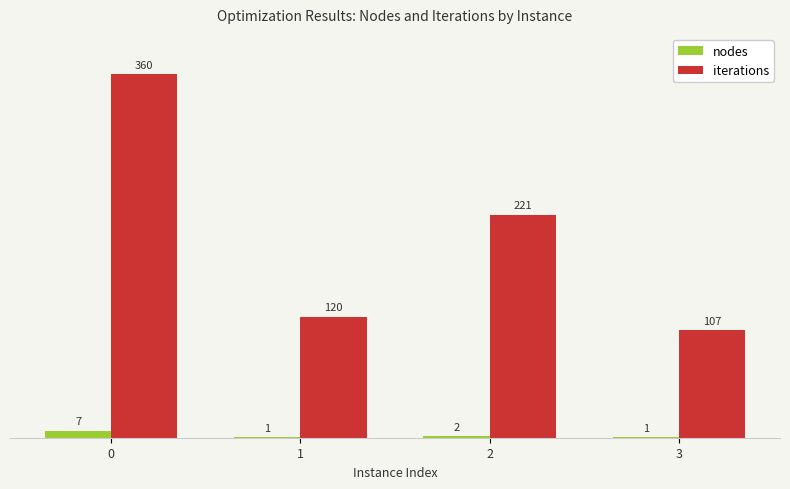

How many groups of bars are there?

4